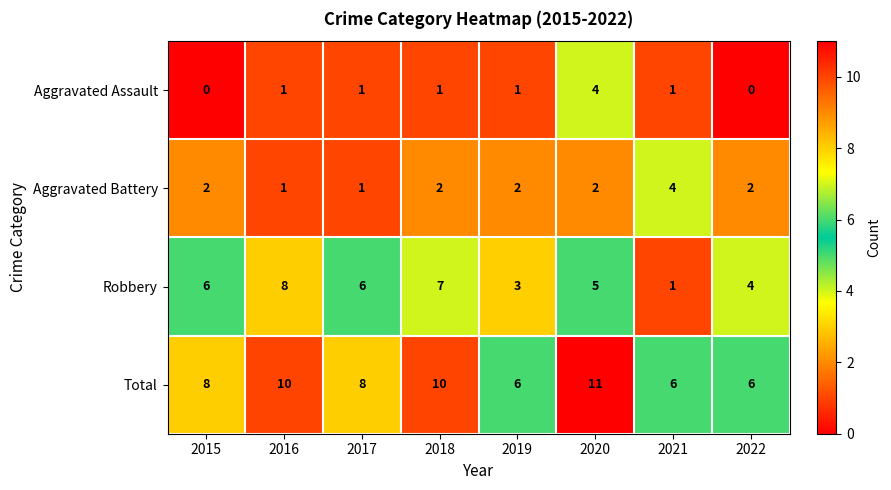

What is the lowest value of the Total series?

6